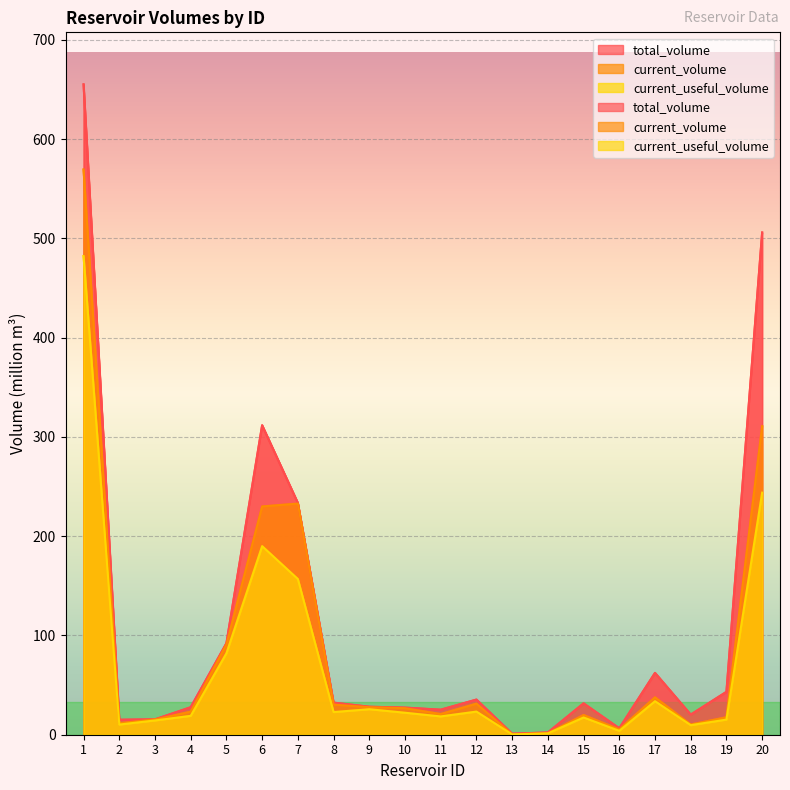

The current_useful_volume series shows 25.7 at 9. True or false?

True